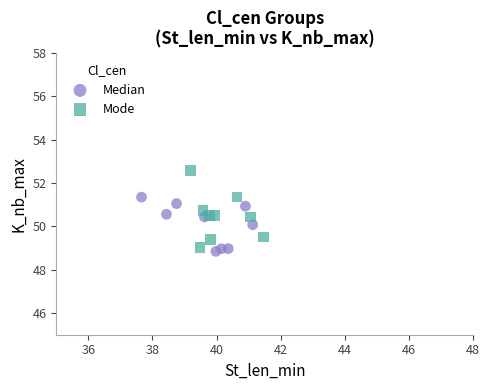

What are all the series names shown in the legend?

Median, Mode